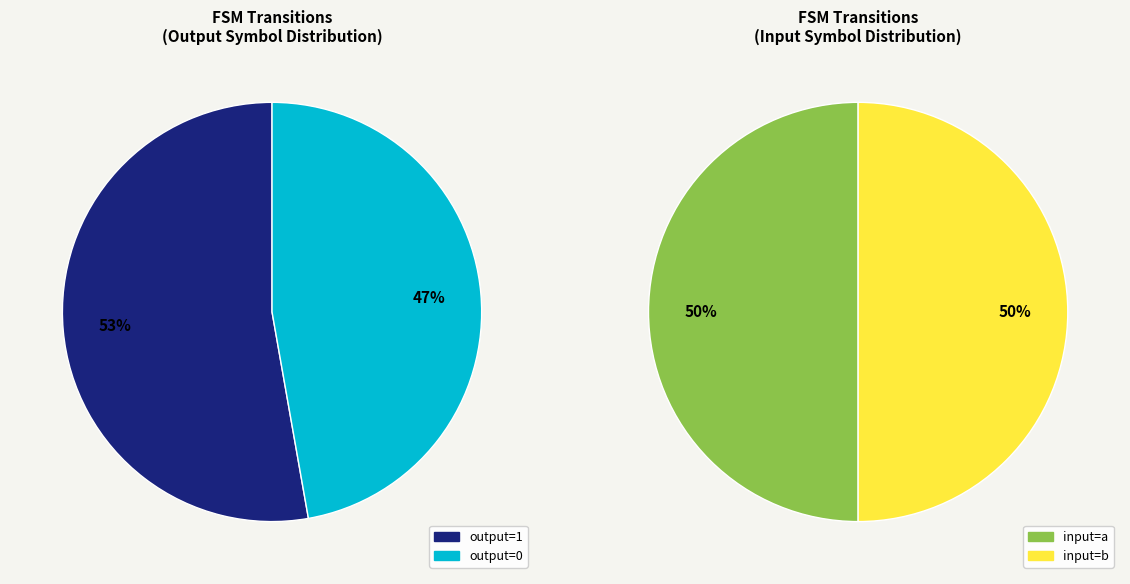

Does any single category account for the majority?

No